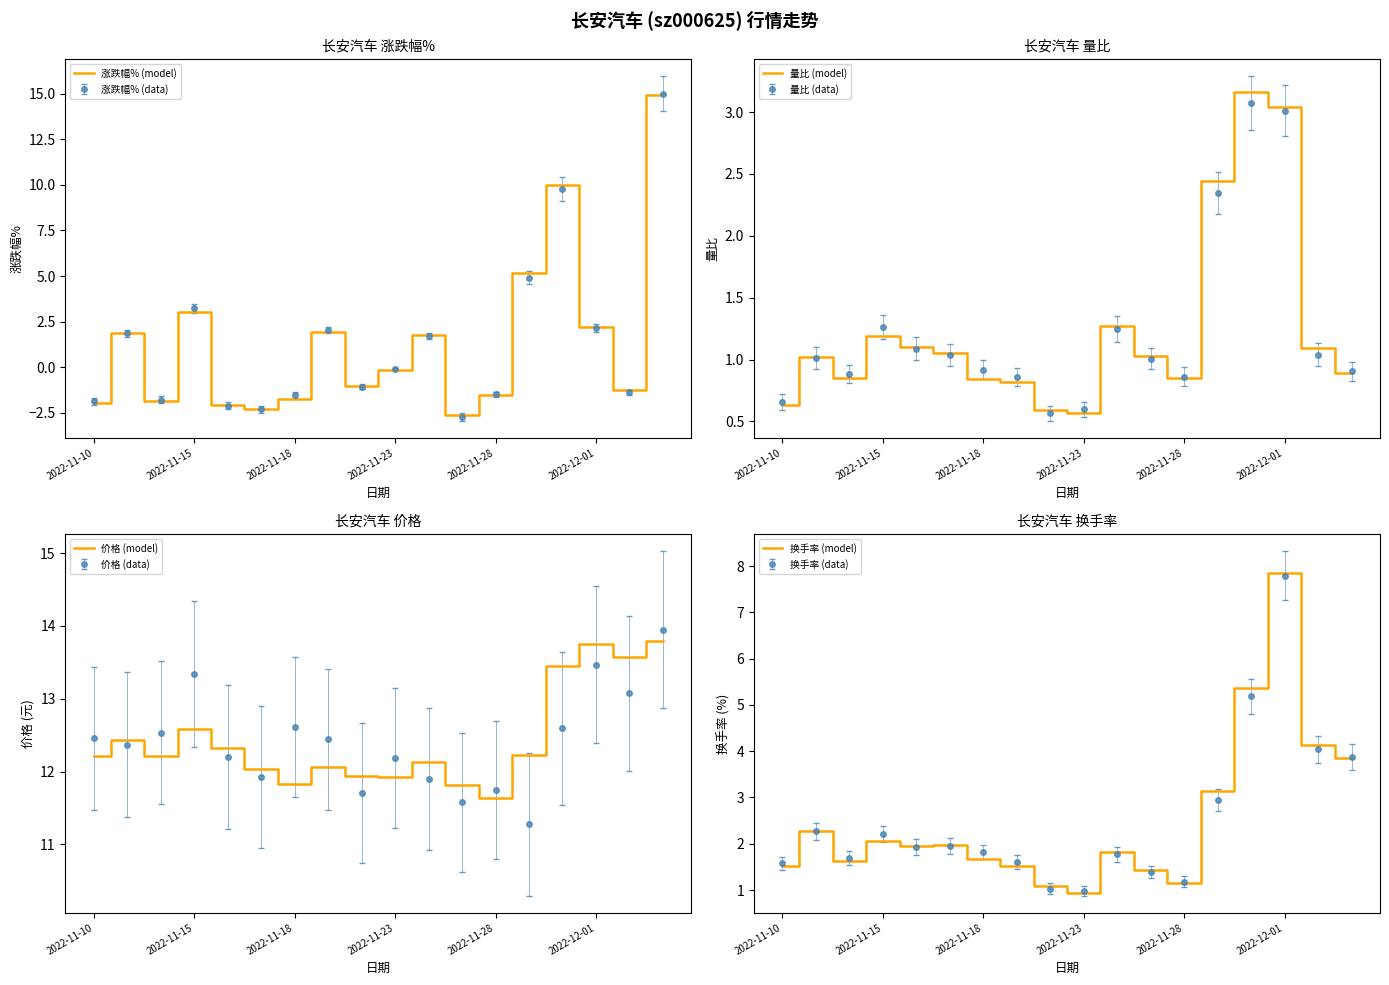

How many interior local peaks does the 换手率 (model) series have?

5